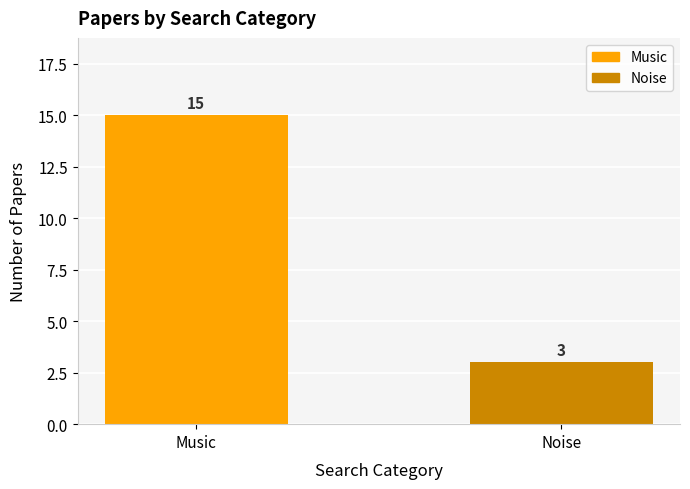

What is the label of the 1st bar from the right?

Noise